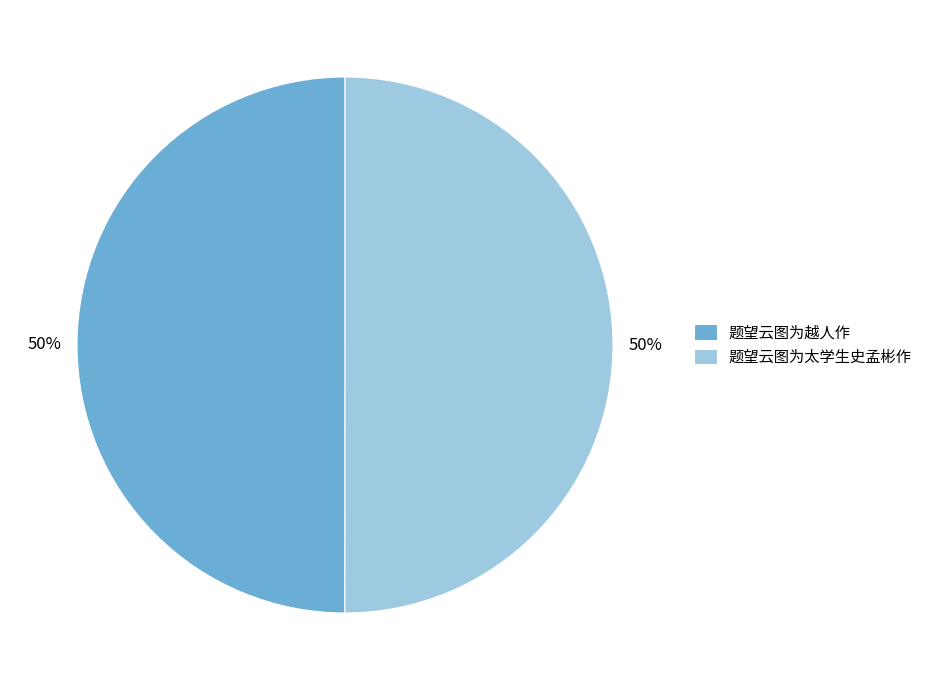

The 题望云图为太学生史孟彬作 slice represents 61% of the pie. True or false?

False